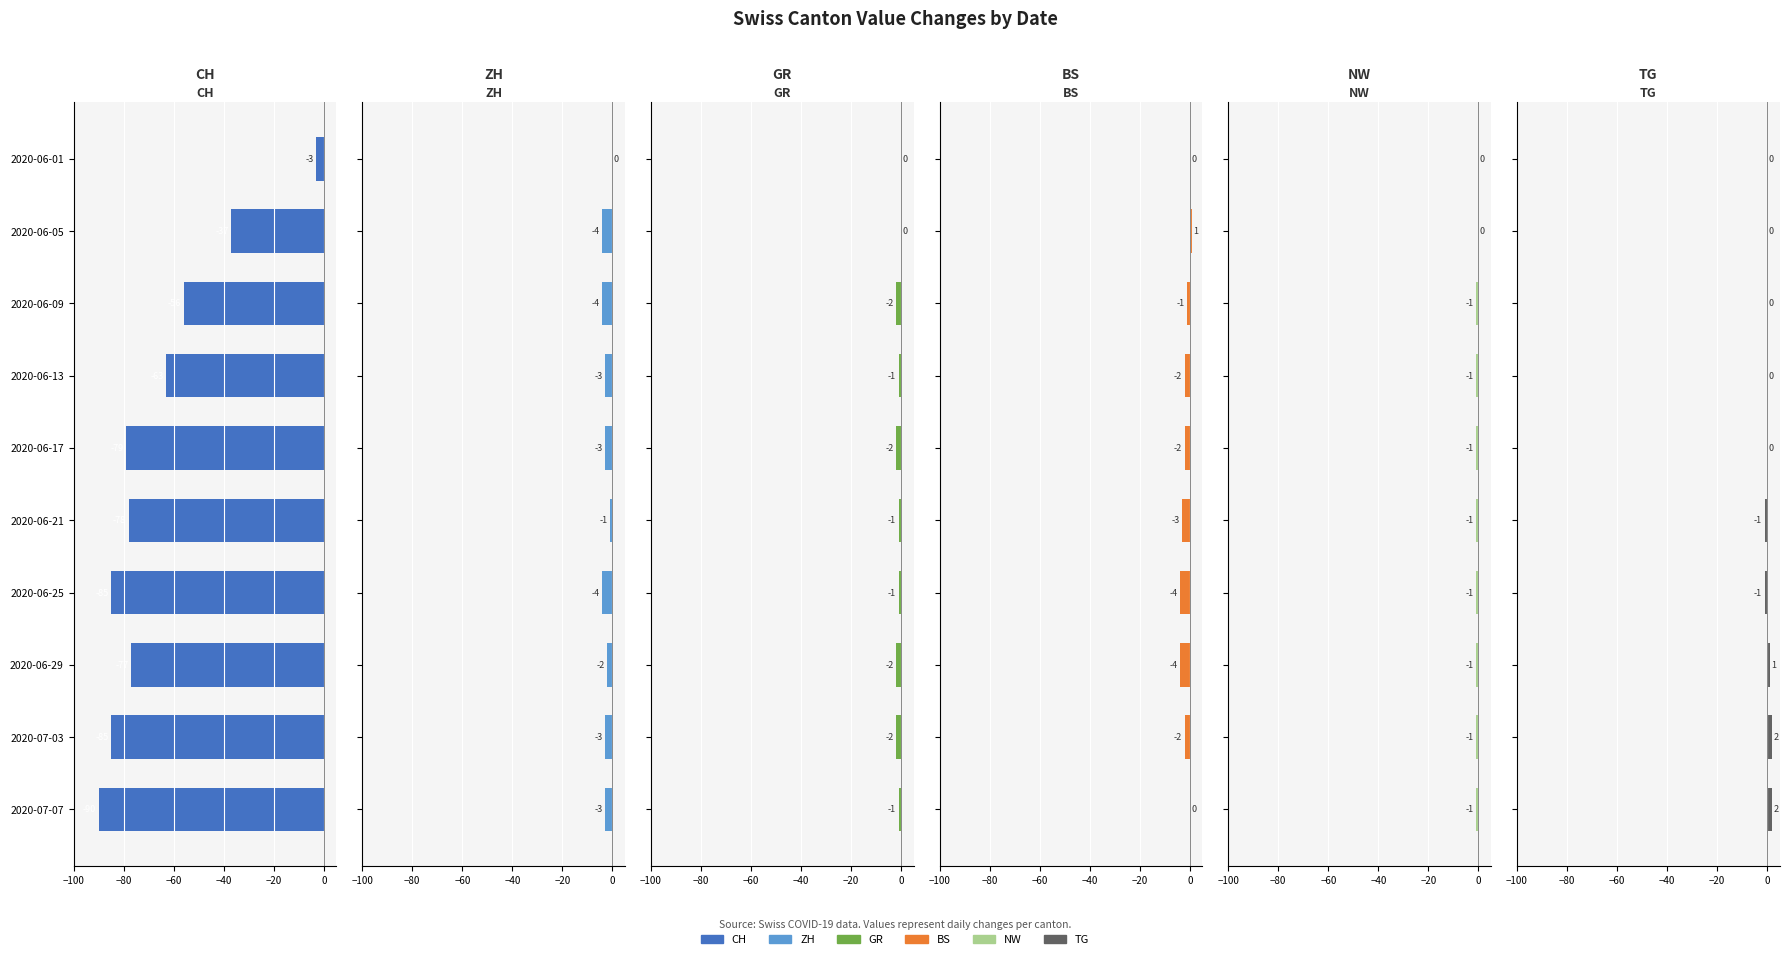

The BS series shows -5 at 2020-06-21. True or false?

False